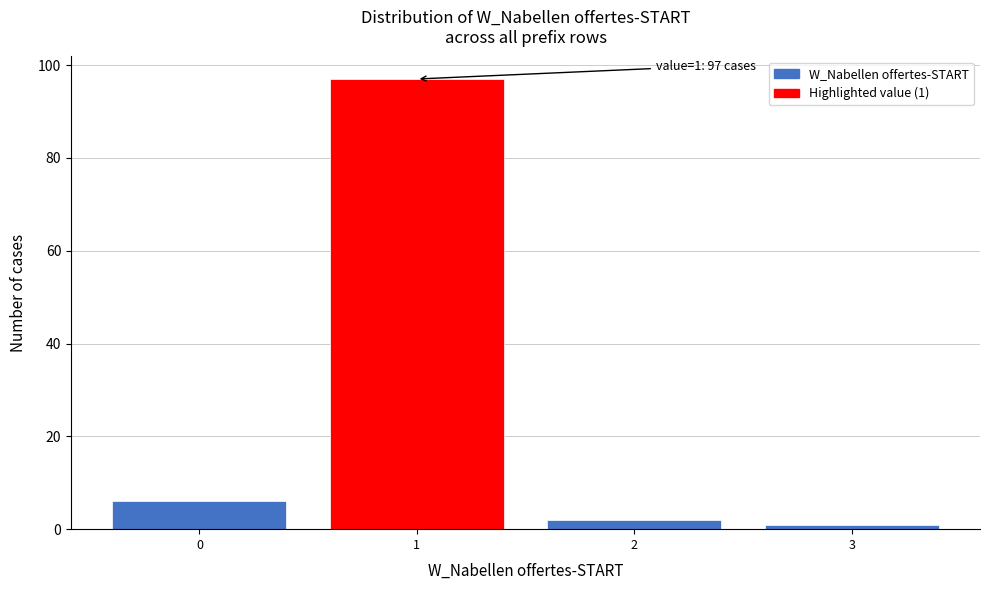

Reading left to right, what are all the values shown in this chart?

6	97	2	1